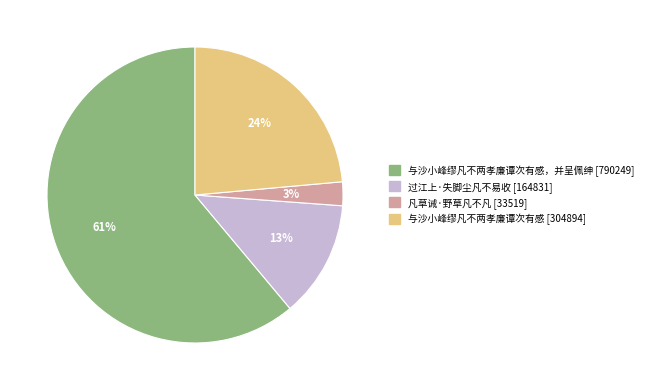

To the nearest percent, what is the average slice percentage?

25%